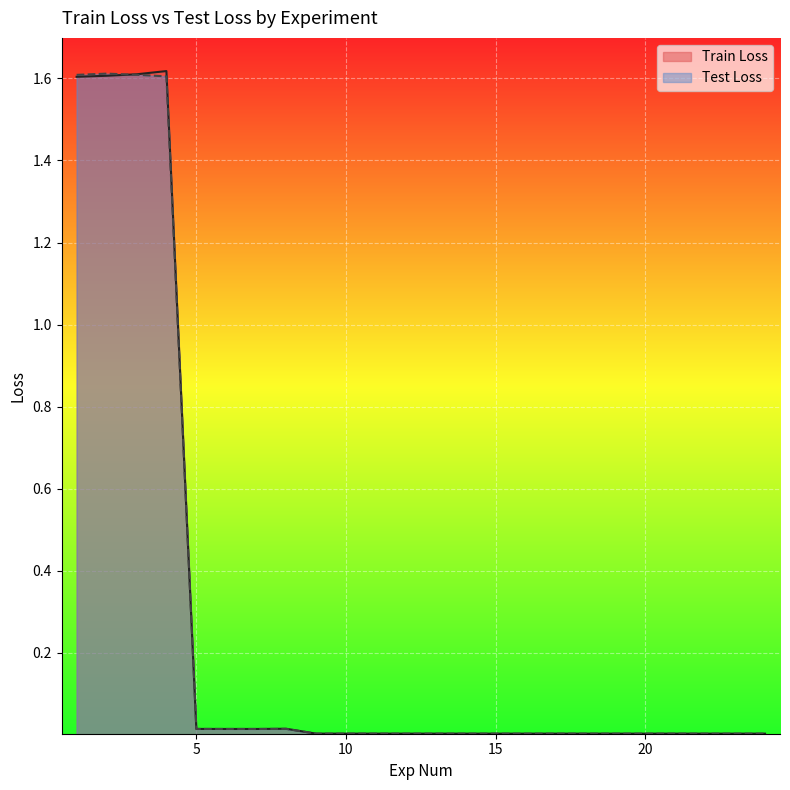

True or false: Test Loss has a value of 0.0 at 15.

True